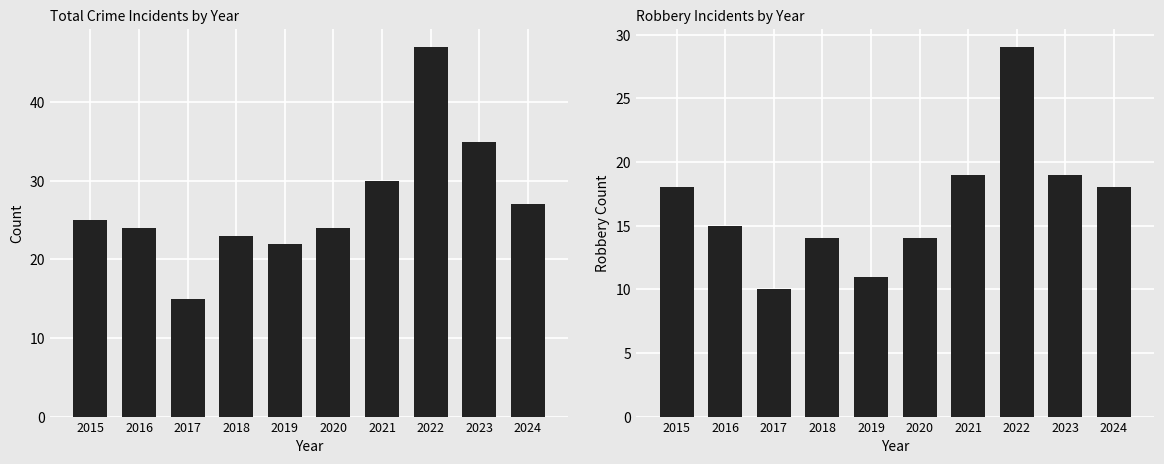

What is the sum of all Total values?

272